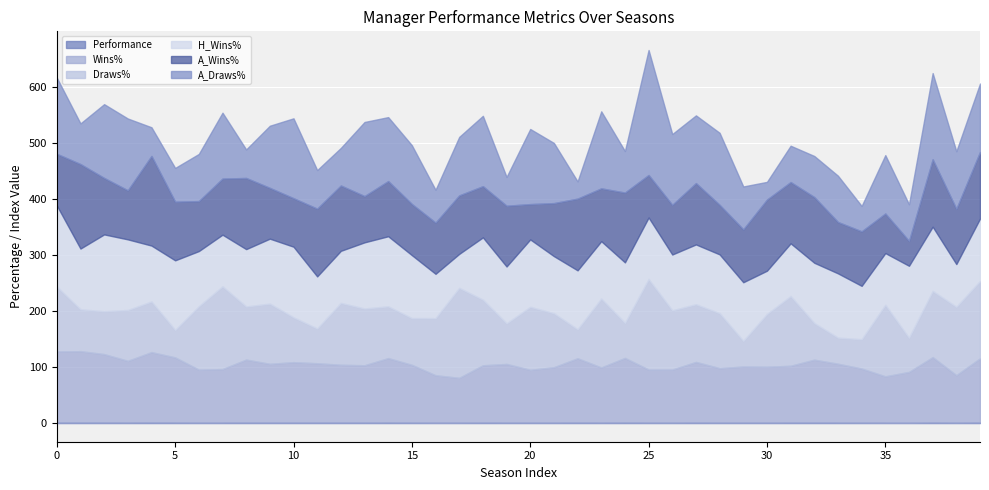

At which label does A_Wins% first exceed 98?

1